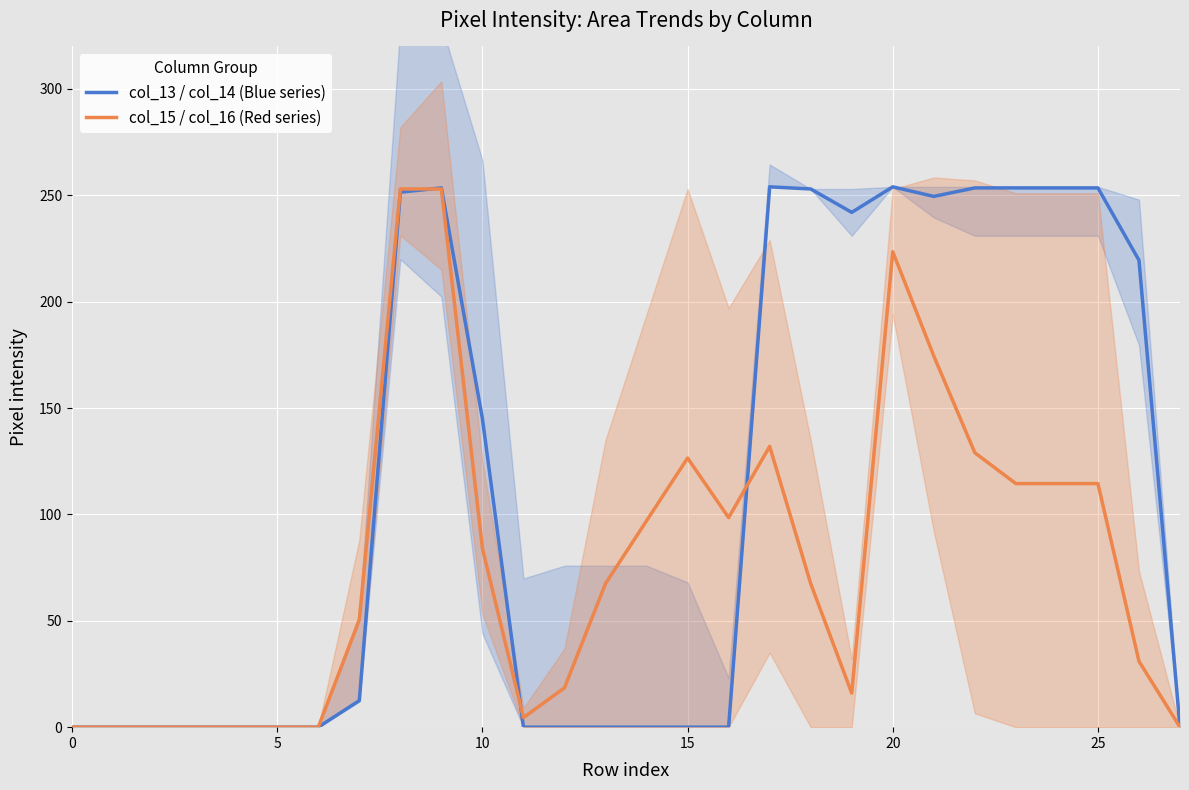

How many distinct data groups are displayed?

2